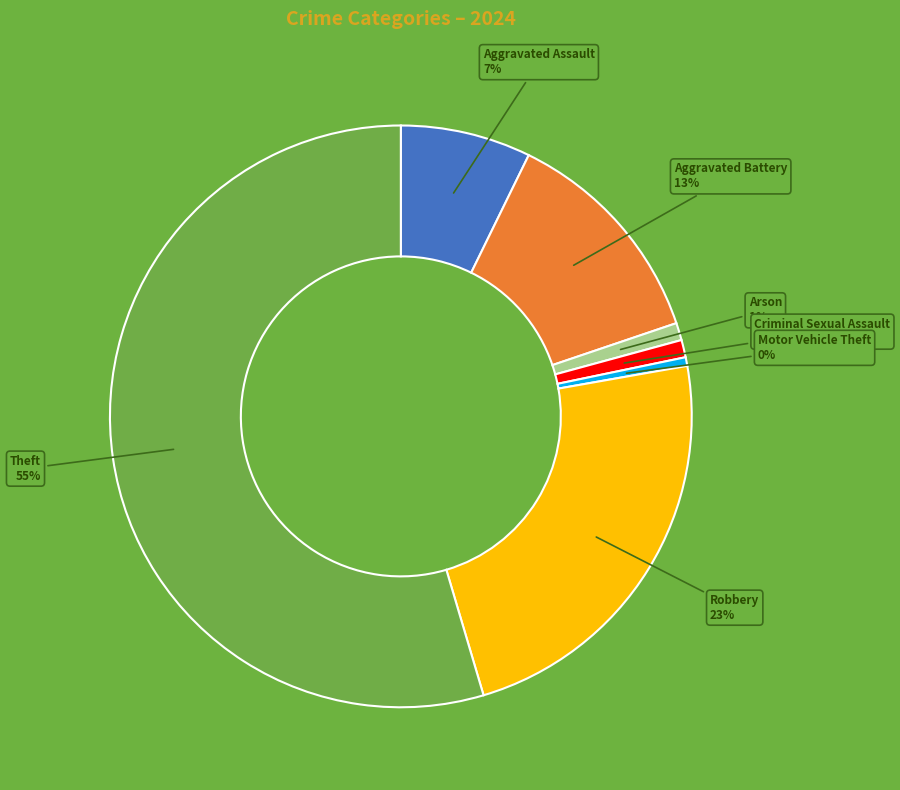

To the nearest percent, what is the average slice percentage?

14%